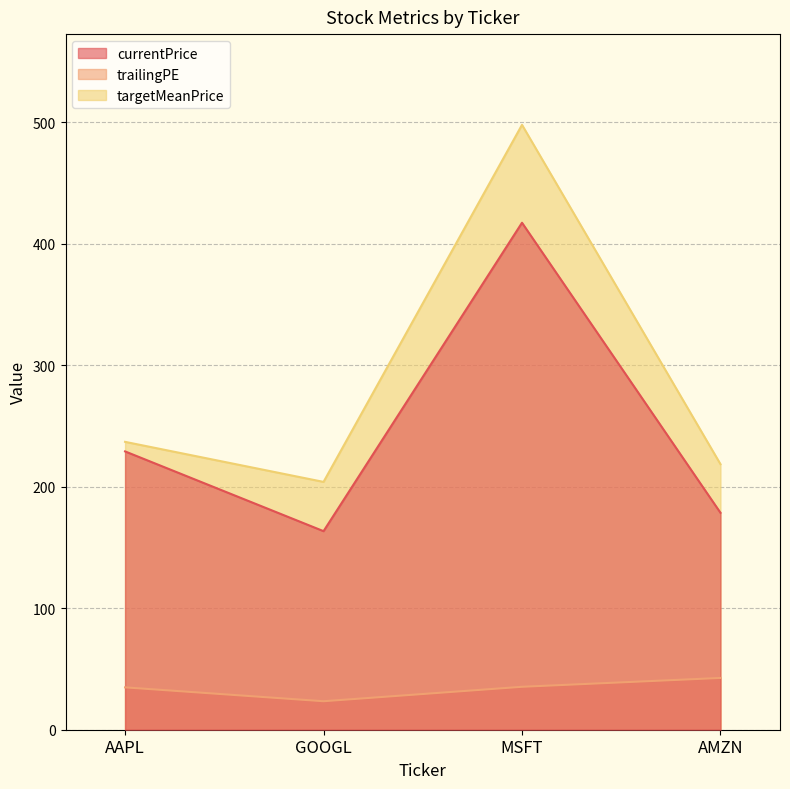

What are all the series names shown in the legend?

currentPrice, trailingPE, targetMeanPrice